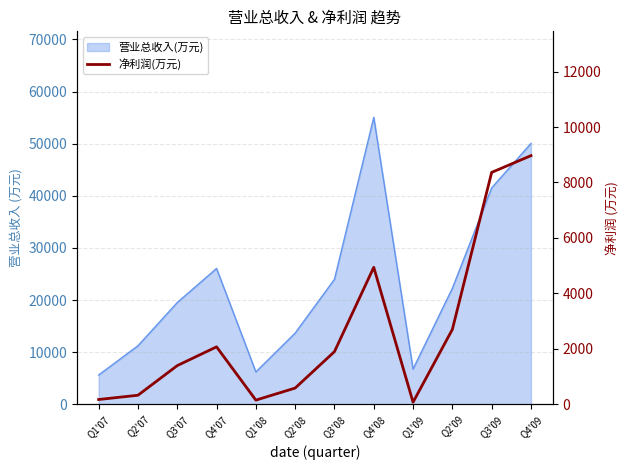

How many values are below 1898?

6